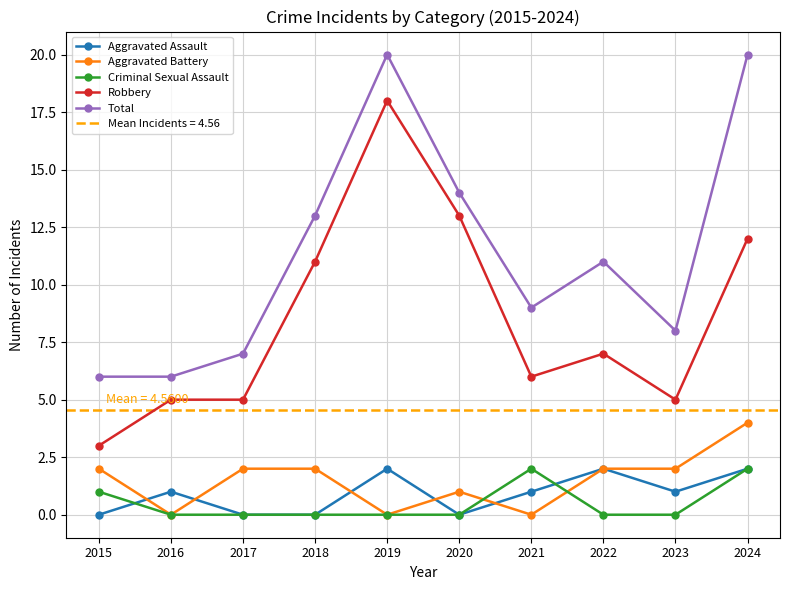

What are all the series names shown in the legend?

Aggravated Assault, Aggravated Battery, Criminal Sexual Assault, Robbery, Total